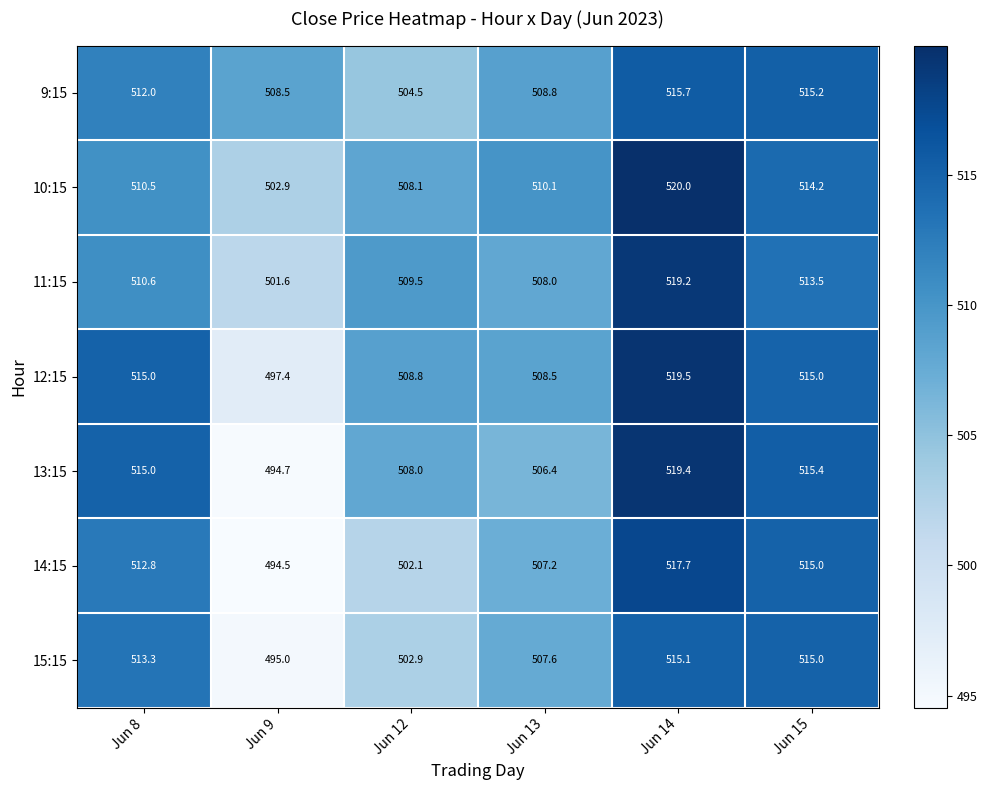

At which category is the sum across all series the highest?

Jun 14